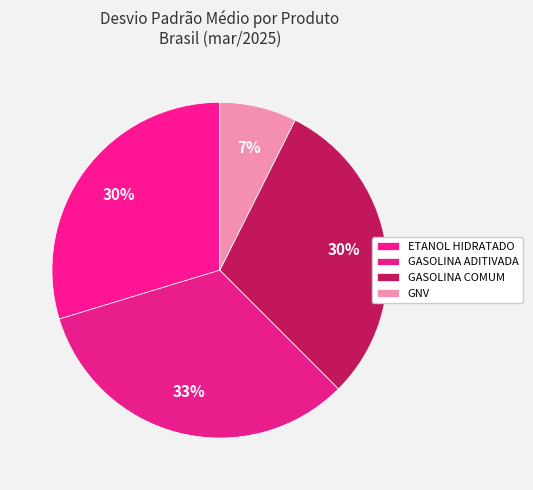

To the nearest percent, what is the combined percentage of GASOLINA ADITIVADA and GNV?

40%